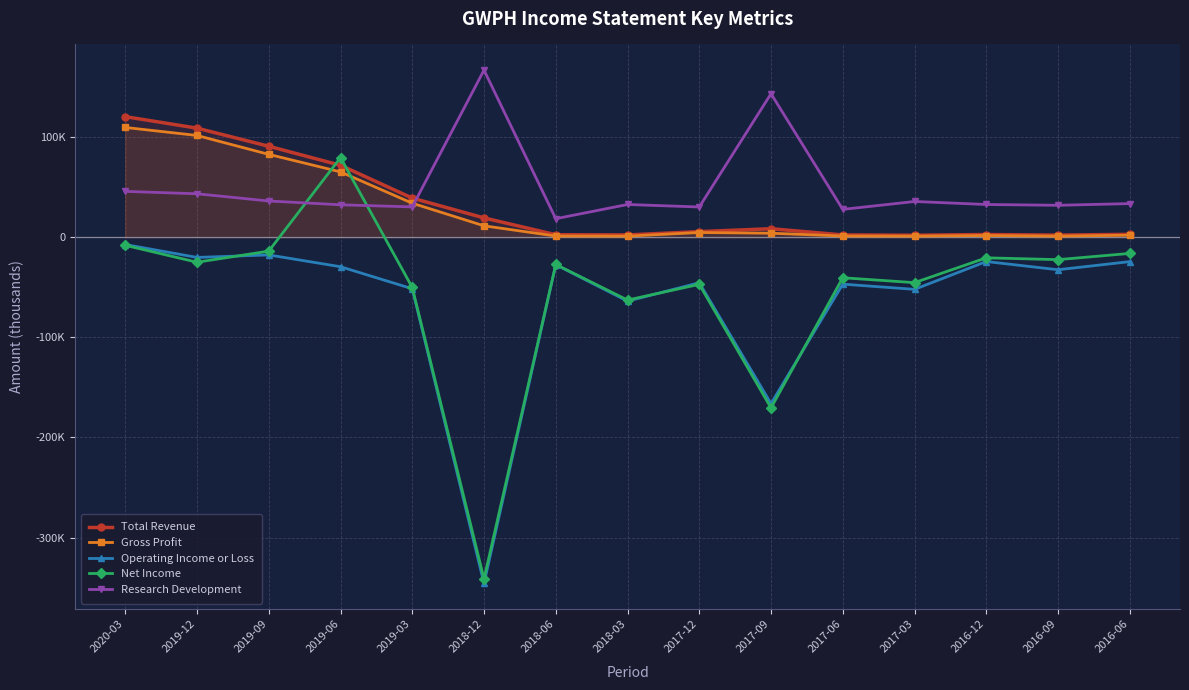

At which category does Operating Income or Loss reach its first local peak?

2019-09